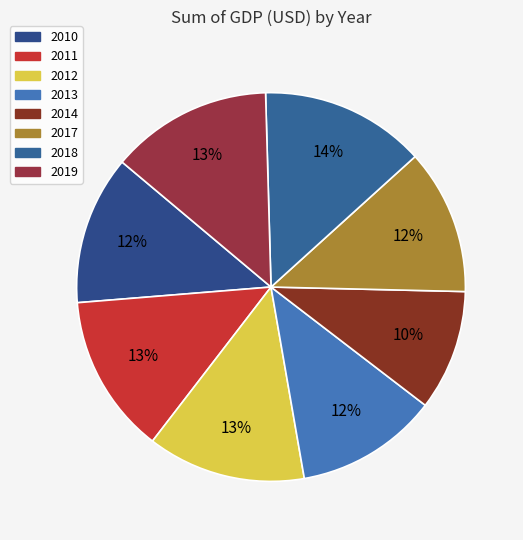

Which has a higher value, 2012 or 2011?

2011